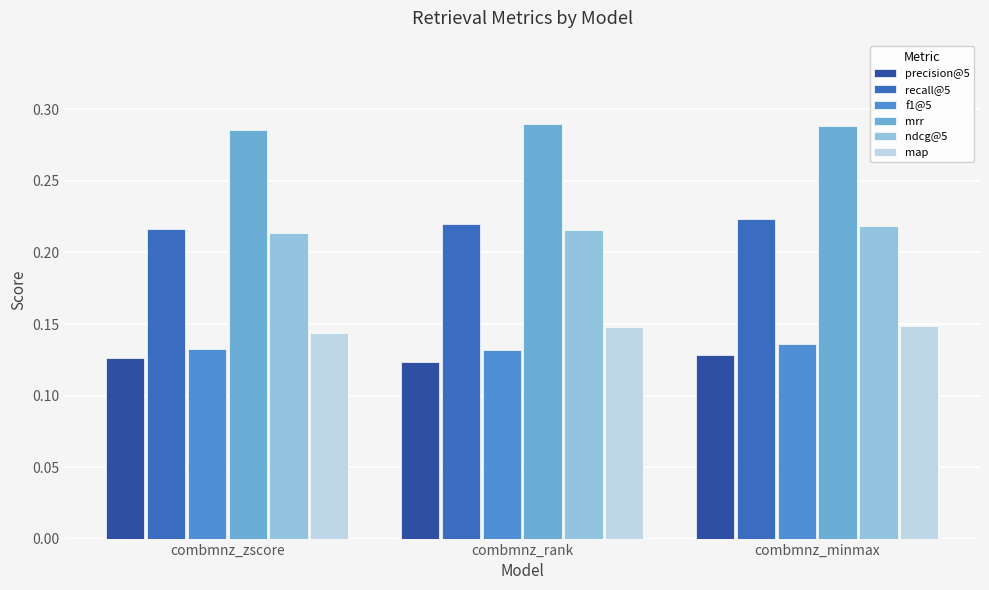

What is the label of the 3rd bar from the right?

combmnz_zscore